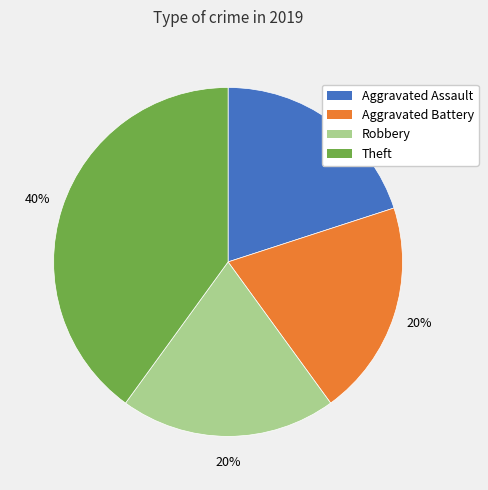

To the nearest percent, what is the average slice percentage?

25%